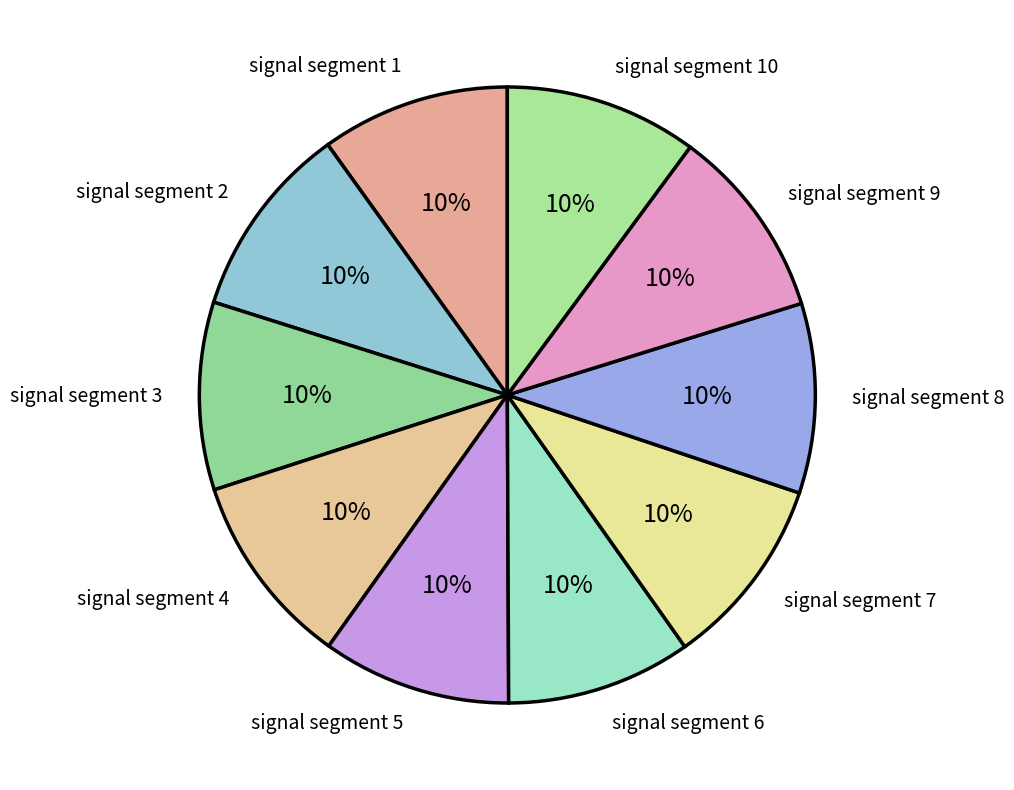

Does signal segment 4 account for over 50% of the chart?

No